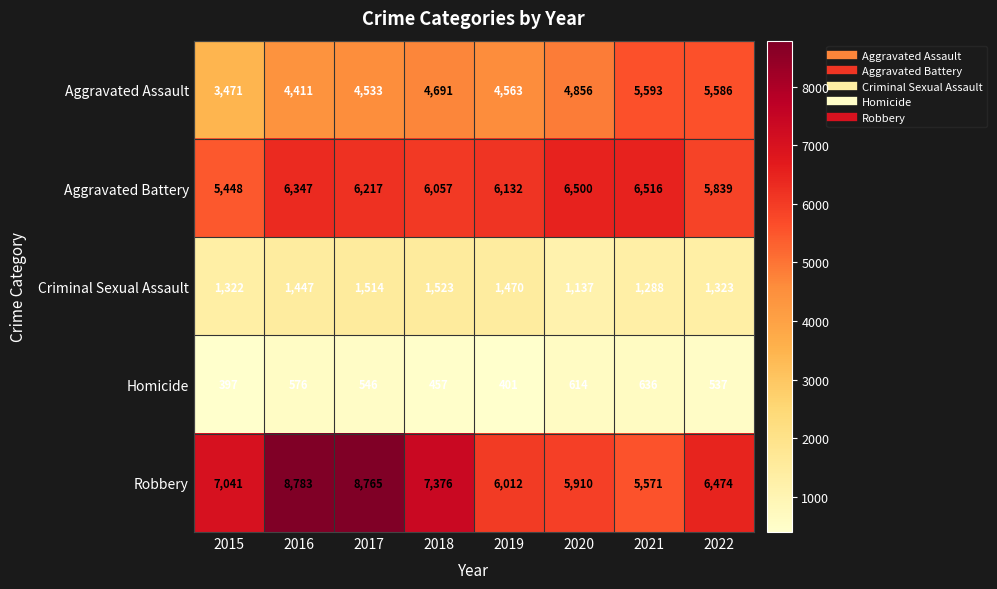

The Aggravated Battery series shows 4117 at 2016. True or false?

False